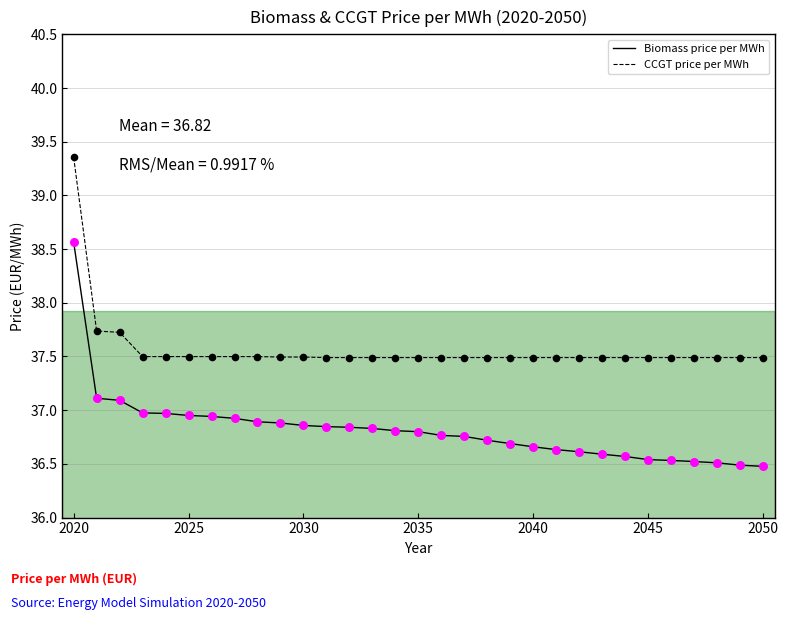

What are all the series names shown in the legend?

Biomass price per MWh, CCGT price per MWh